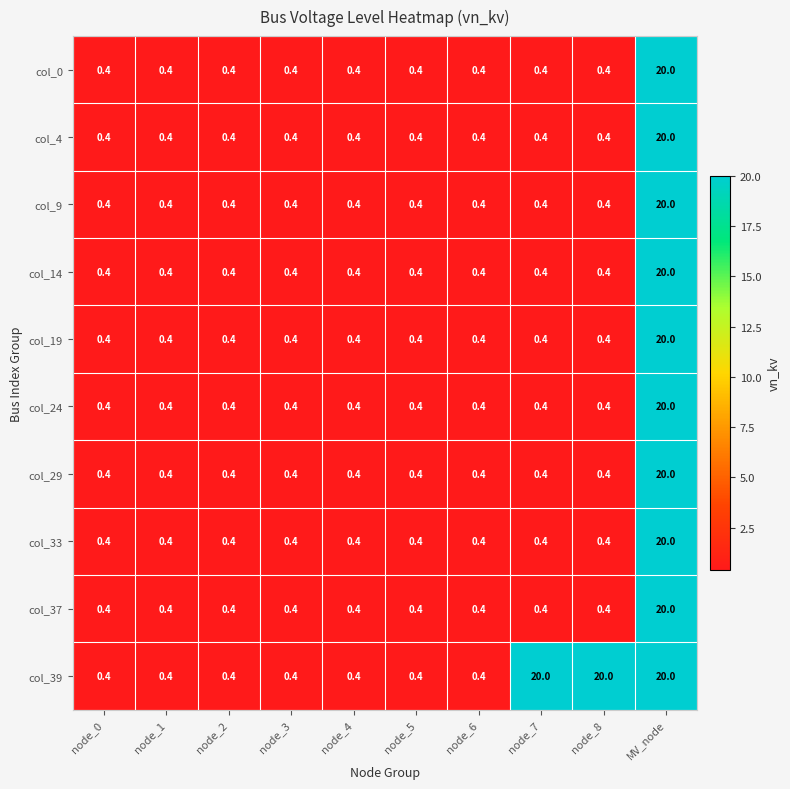

What is the sum of all col_39 values?

62.8